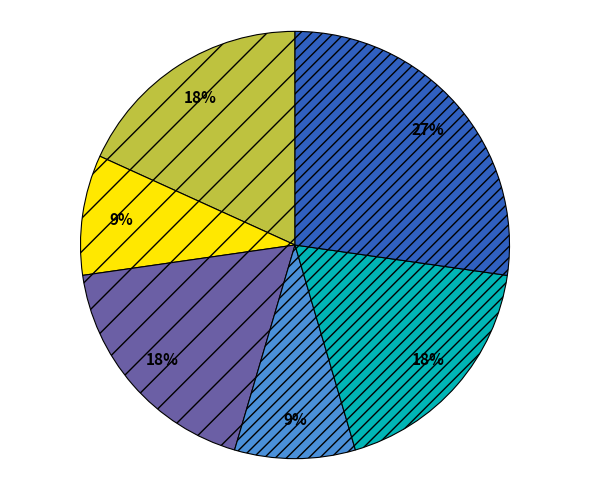

How many segments does this pie chart have?

6